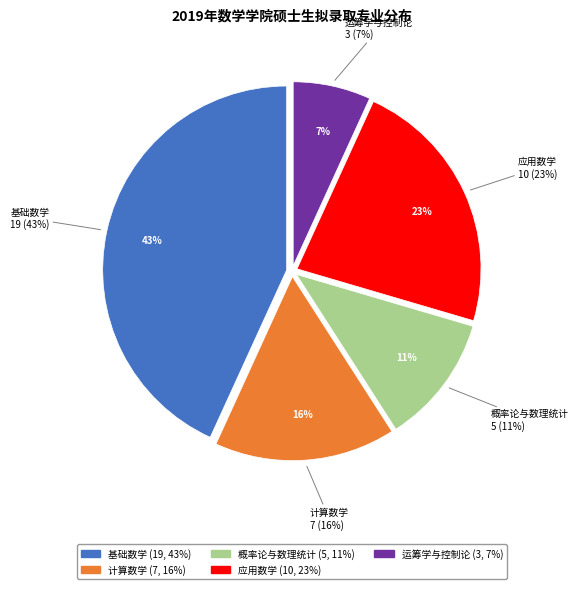

Count the number of slices in the pie.

5